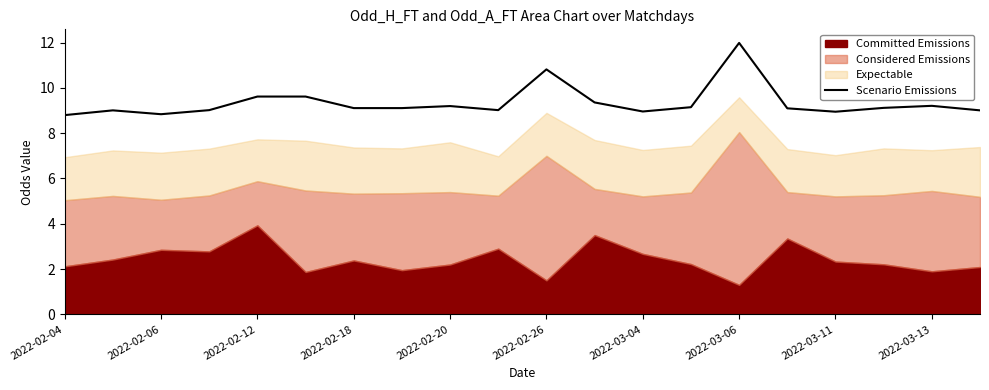

The value of Scenario Emissions at 2022-03-06 is 21.4. True or false?

False